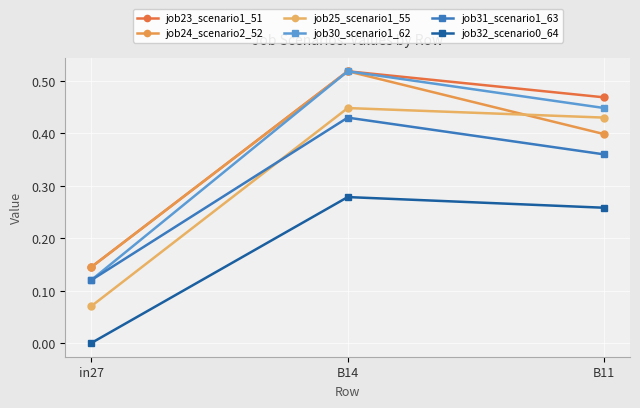

What is the label of the 1st point from the right?

B11